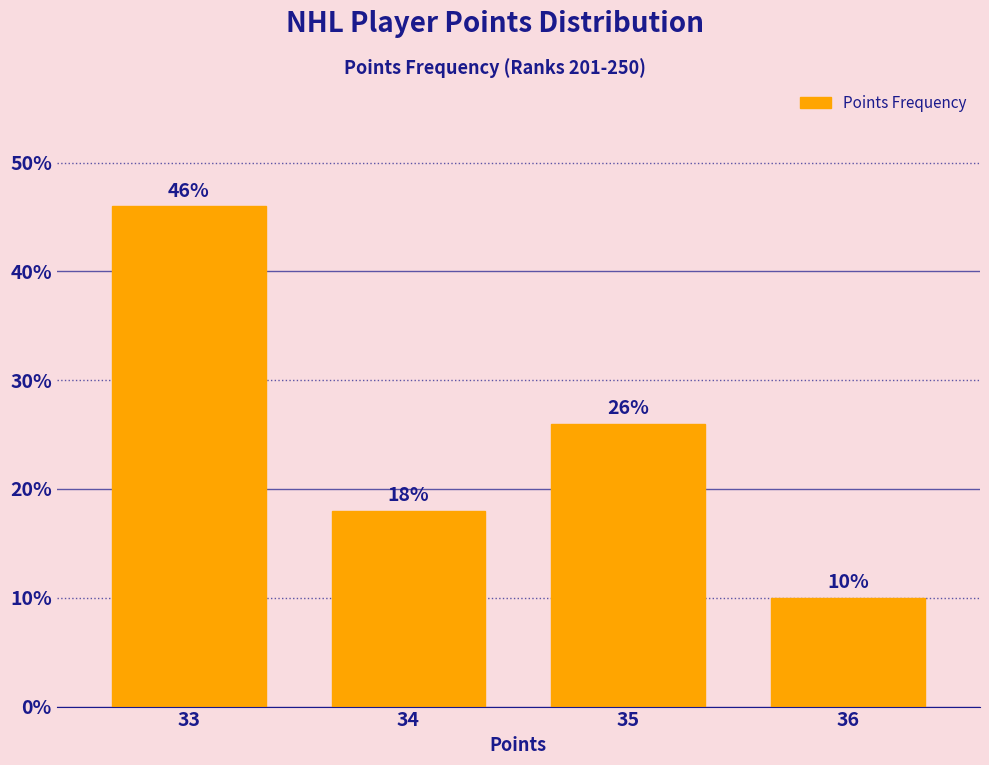

Reading left to right, extract all data points from this chart.

33=46	34=18	35=26	36=10